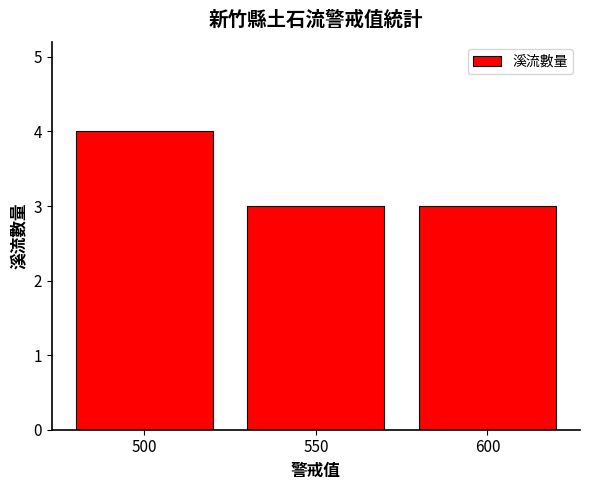

What is the value of the 1st bar from the left?

4